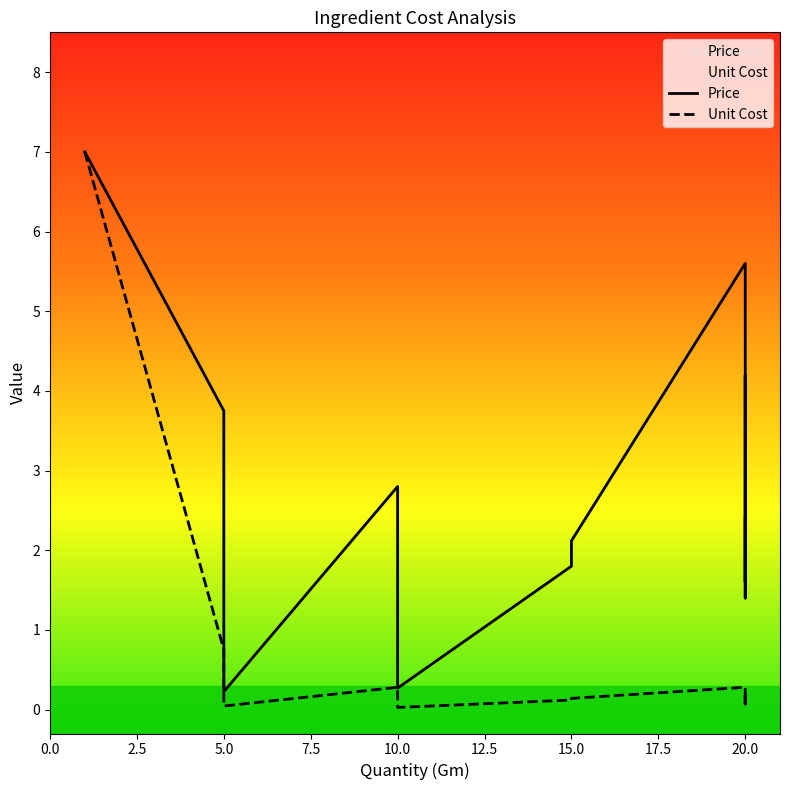

What are all the series names shown in the legend?

Price, Unit Cost